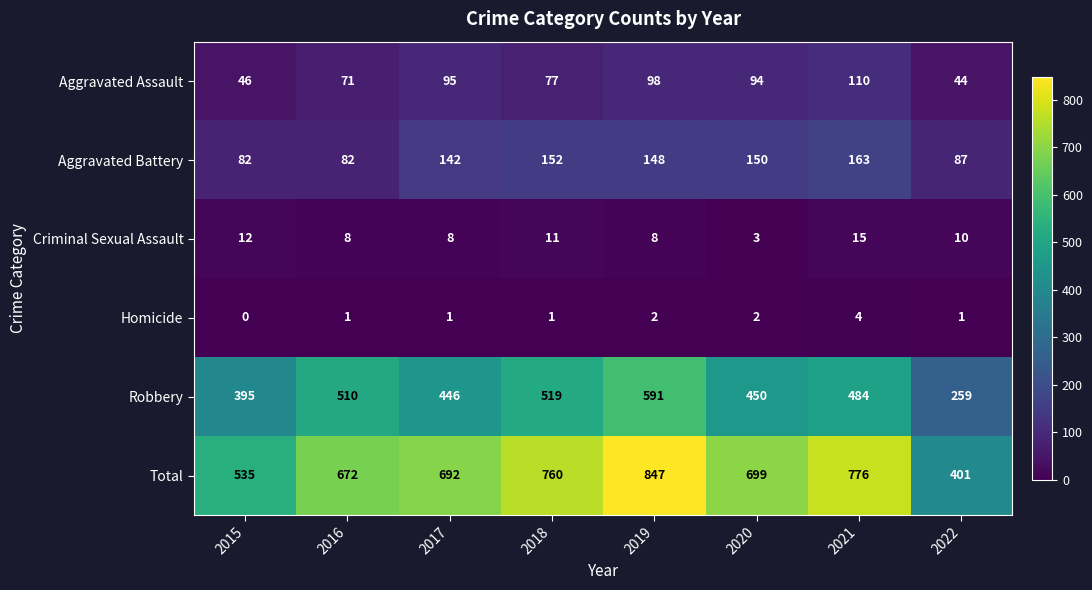

Rank the series by their maximum value, from lowest to highest.

Homicide, Criminal Sexual Assault, Aggravated Assault, Aggravated Battery, Robbery, Total